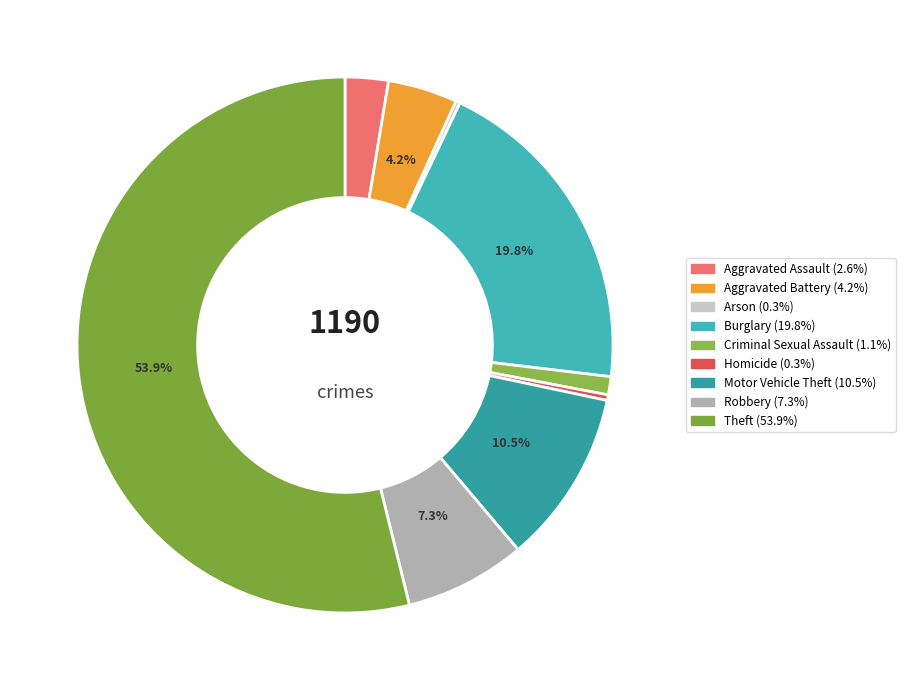

Is there any slice that represents more than half of the pie?

Yes